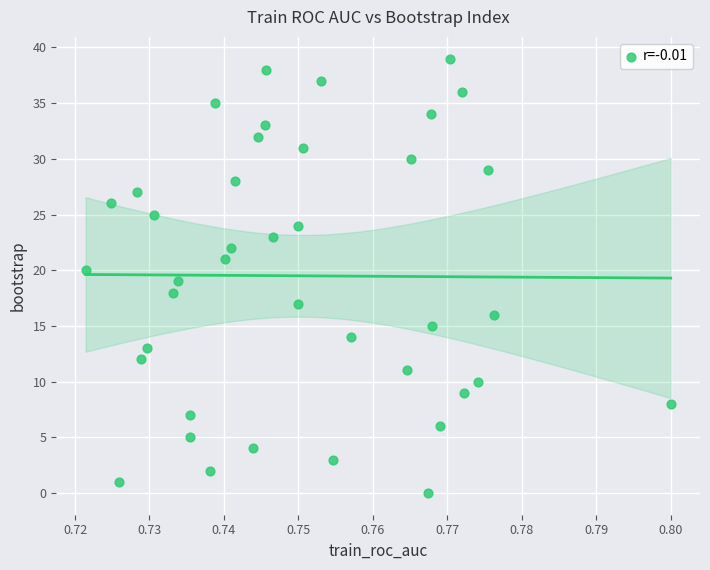

What is the range of Y values (max minus min)?

39